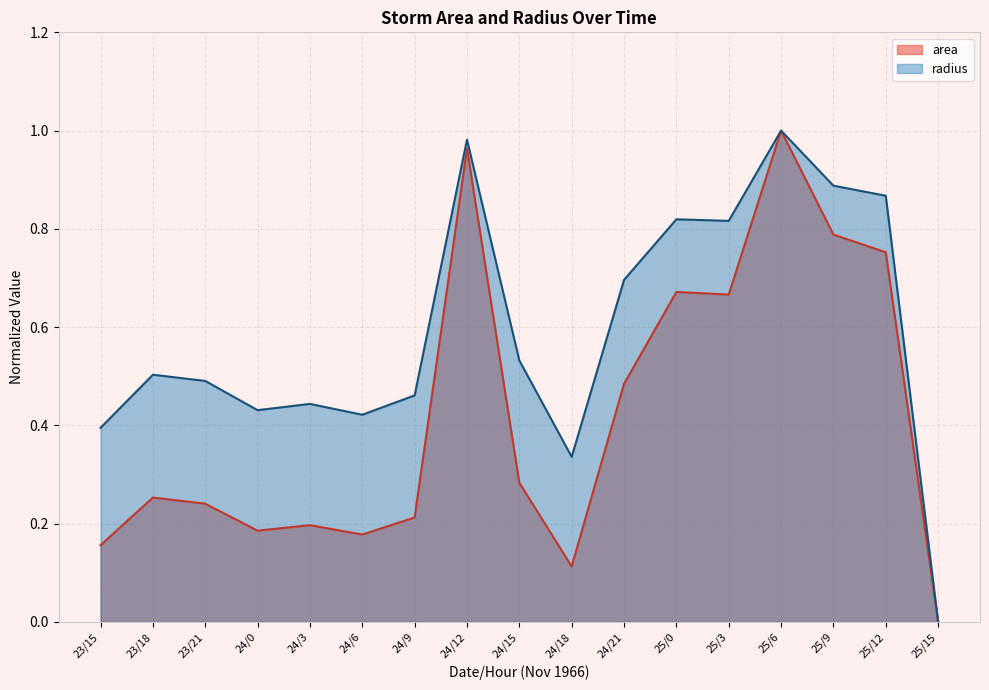

What are all the series names shown in the legend?

area, radius